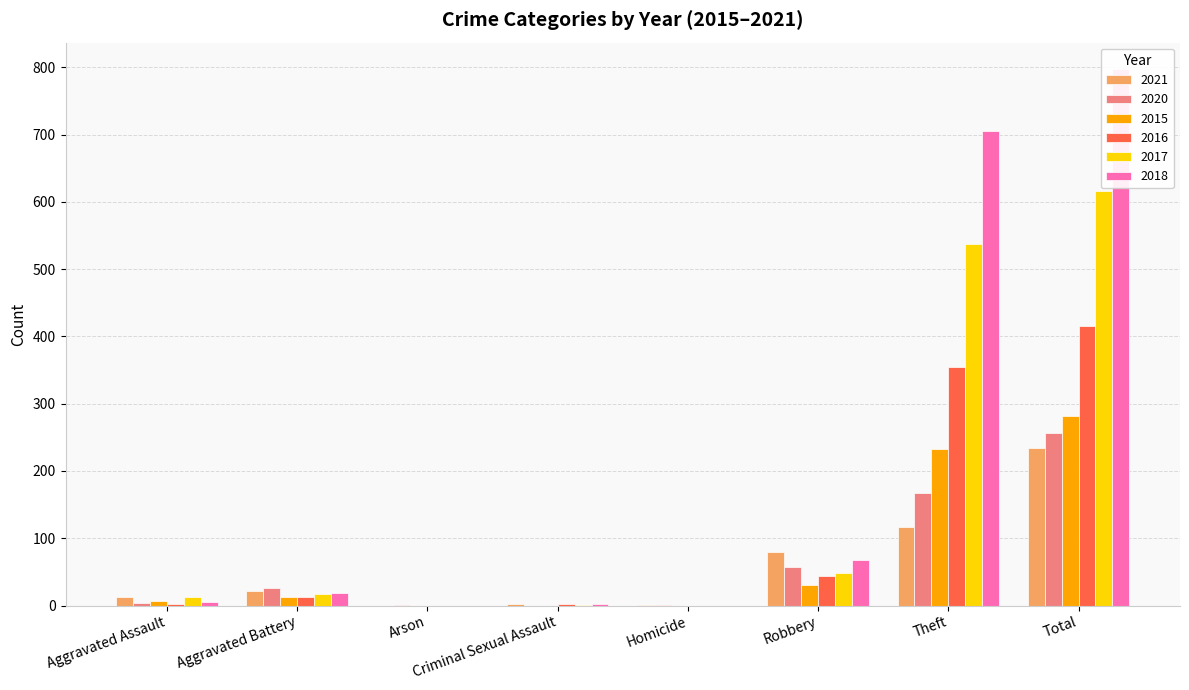

What is the label of the 4th bar from the right?

Homicide